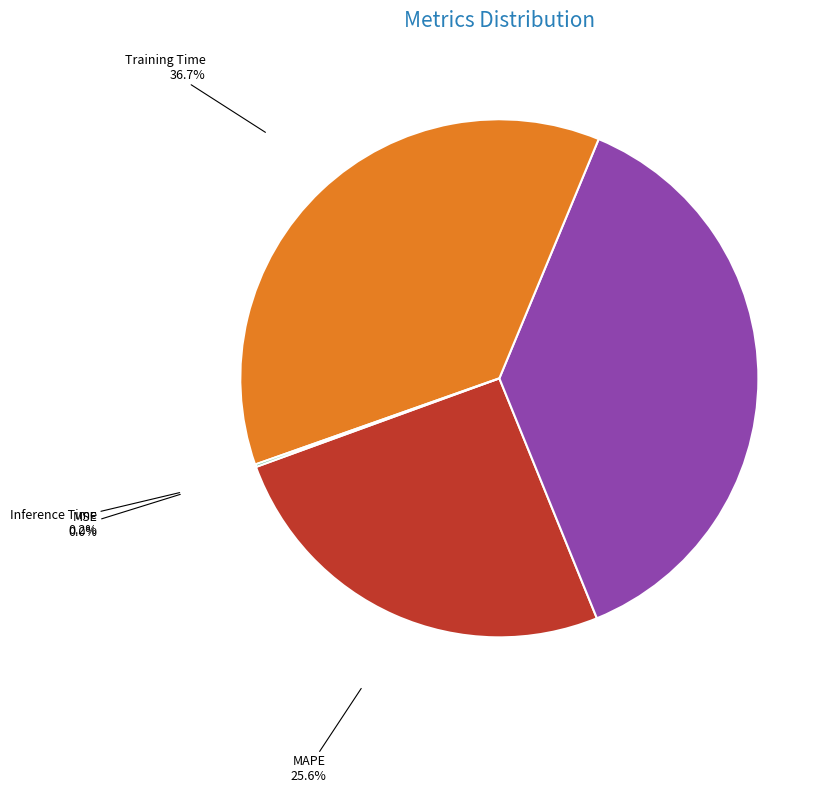

Does Training Time account for over 50% of the chart?

No